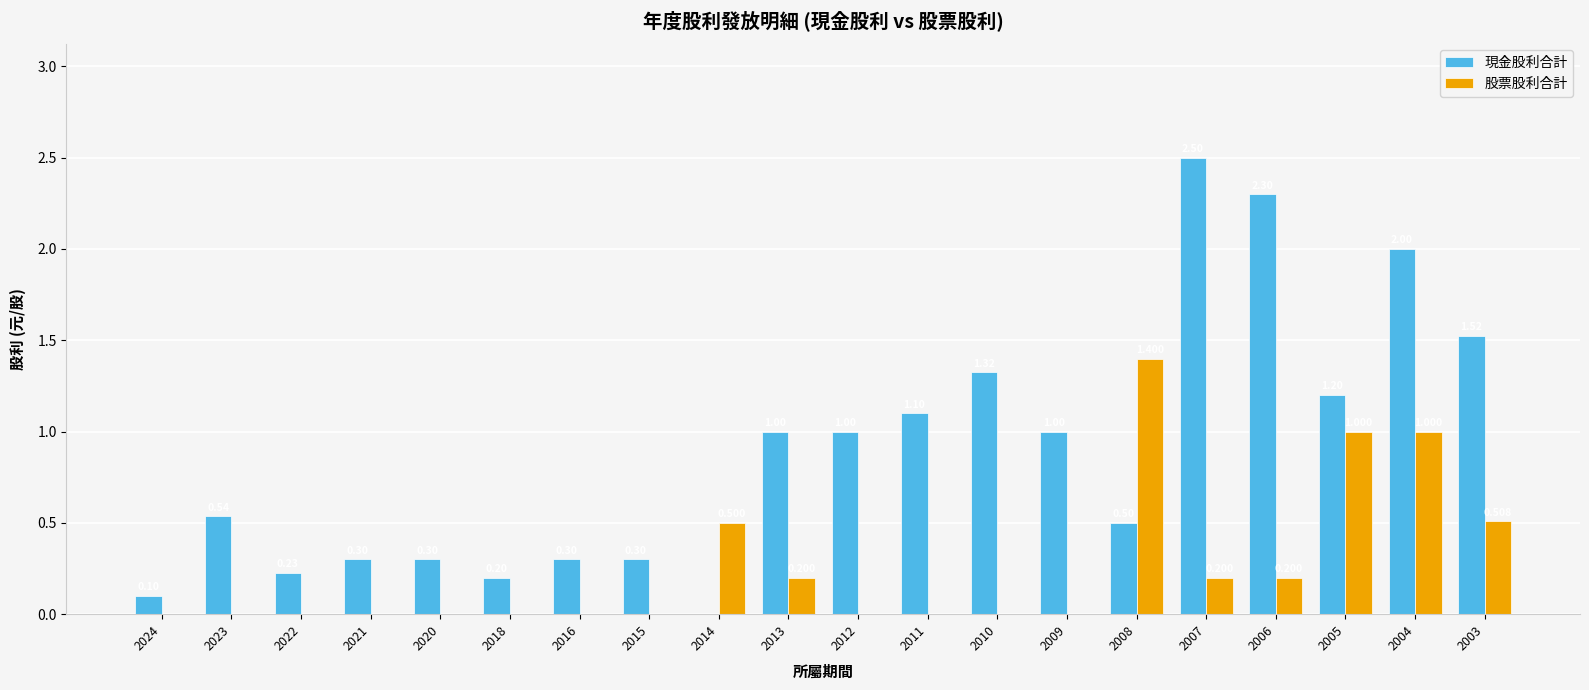

Between 2008 and 2003, which series saw the biggest shift?

現金股利合計